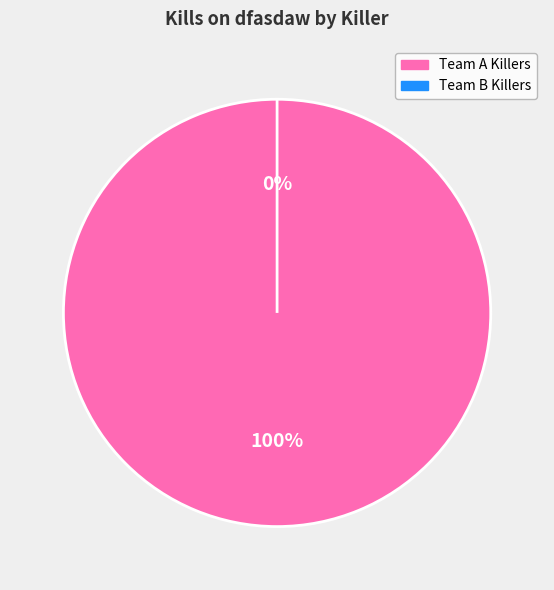

Is buude1 the majority of the pie?

No